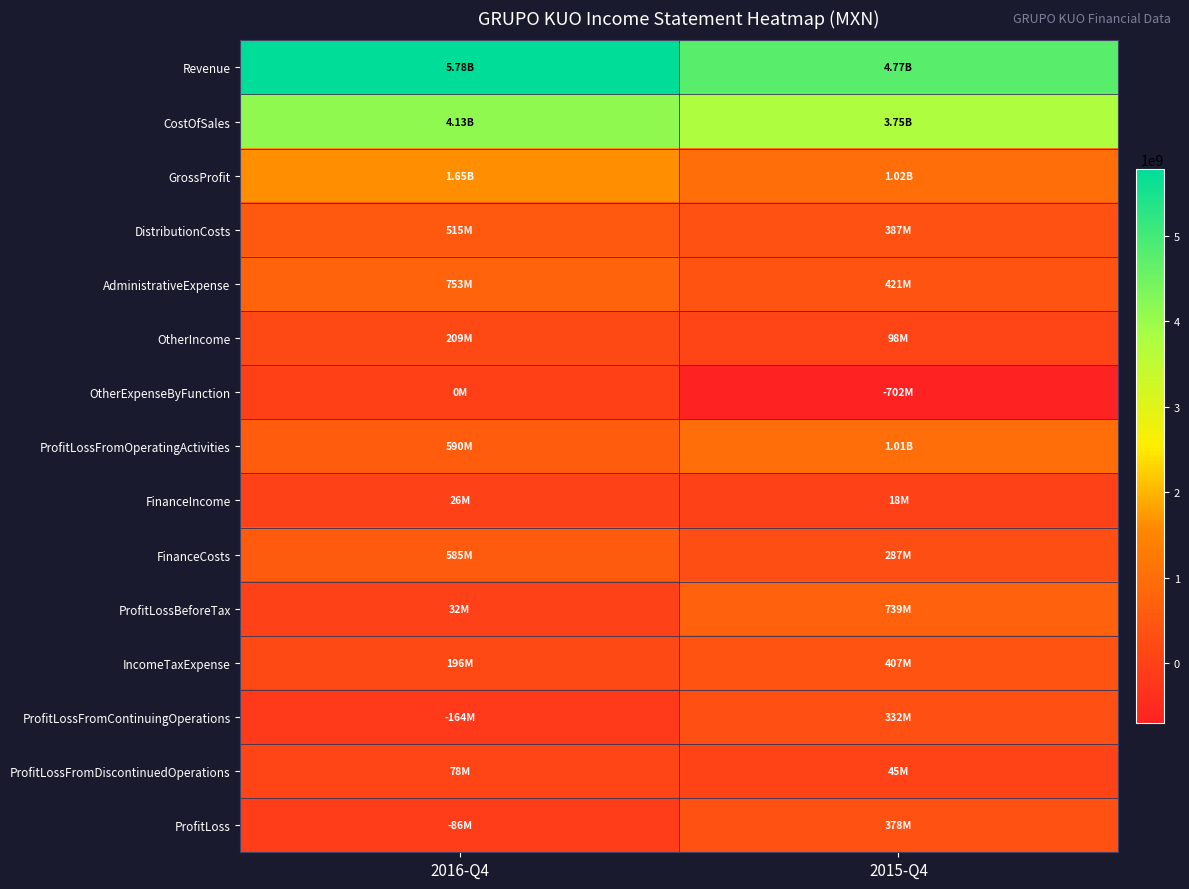

Rank the series at 2015-Q4 from highest to lowest value.

Revenue, CostOfSales, GrossProfit, ProfitLossFromOperatingActivities, ProfitLossBeforeTax, AdministrativeExpense, IncomeTaxExpense, DistributionCosts, ProfitLoss, ProfitLossFromContinuingOperations, FinanceCosts, OtherIncome, ProfitLossFromDiscontinuedOperations, FinanceIncome, OtherExpenseByFunction